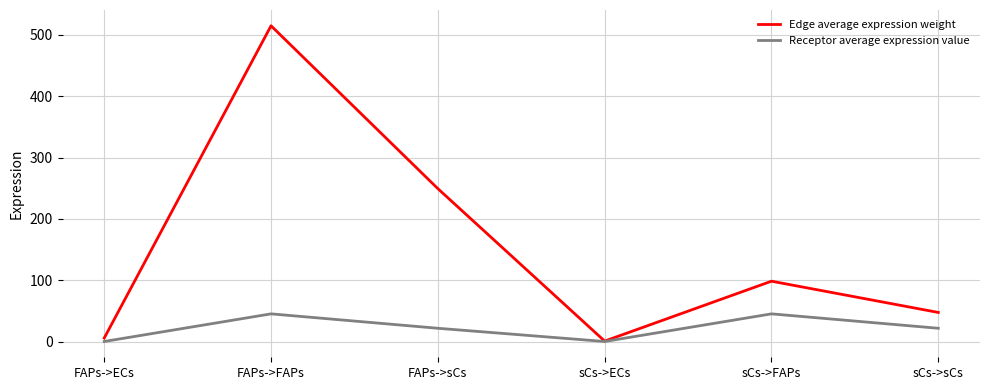

What is the sum of the Receptor average expression value values at FAPs->FAPs and FAPs->ECs?

46.1